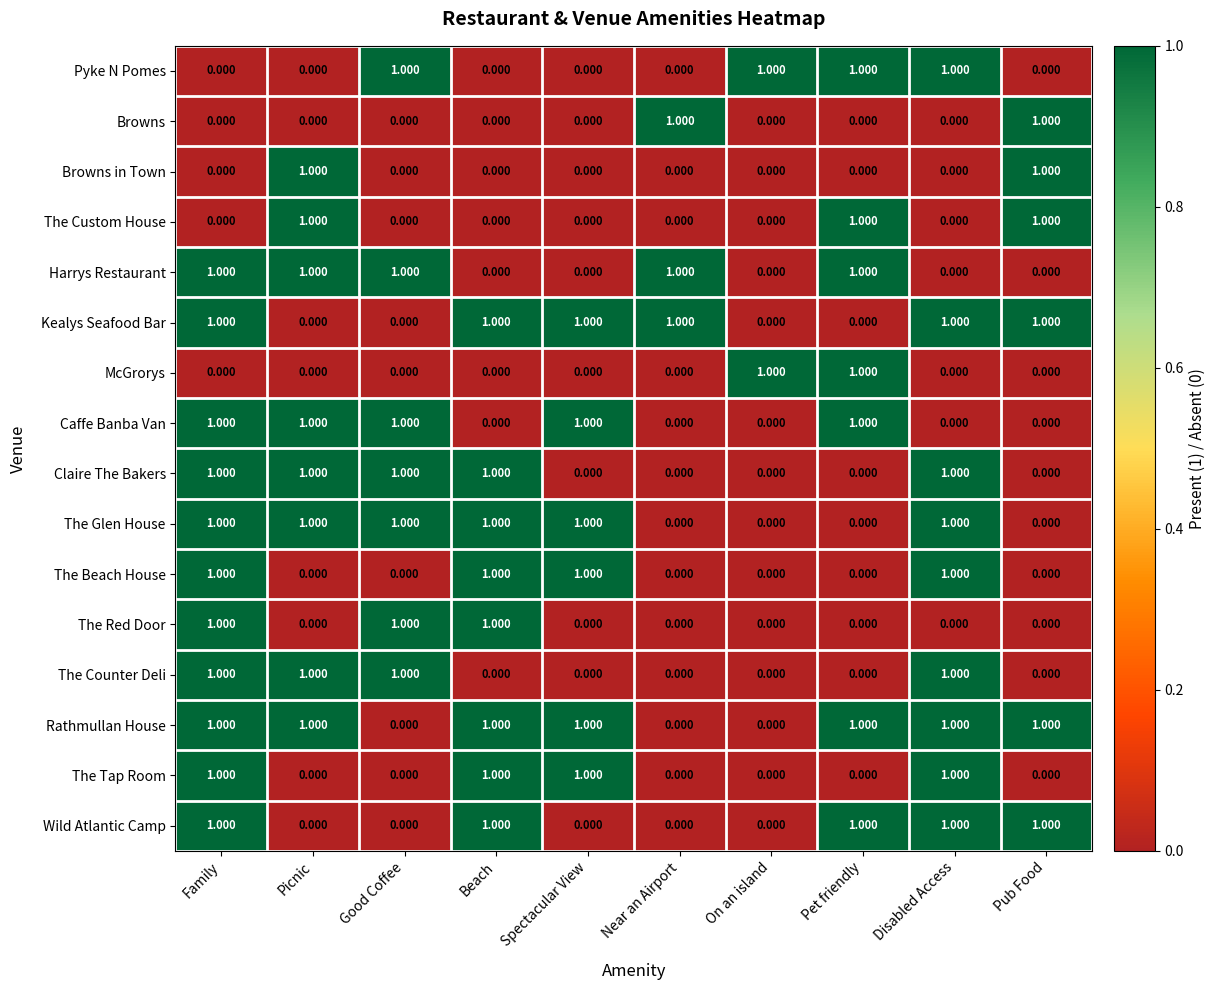

At which category is the sum across all series the highest?

Family